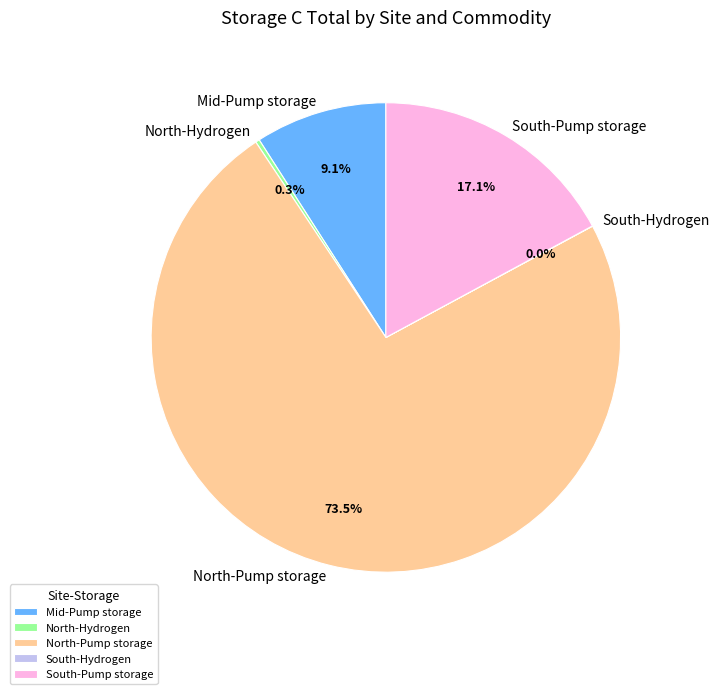

To the nearest percent, what portion does South-Pump storage represent?

17%